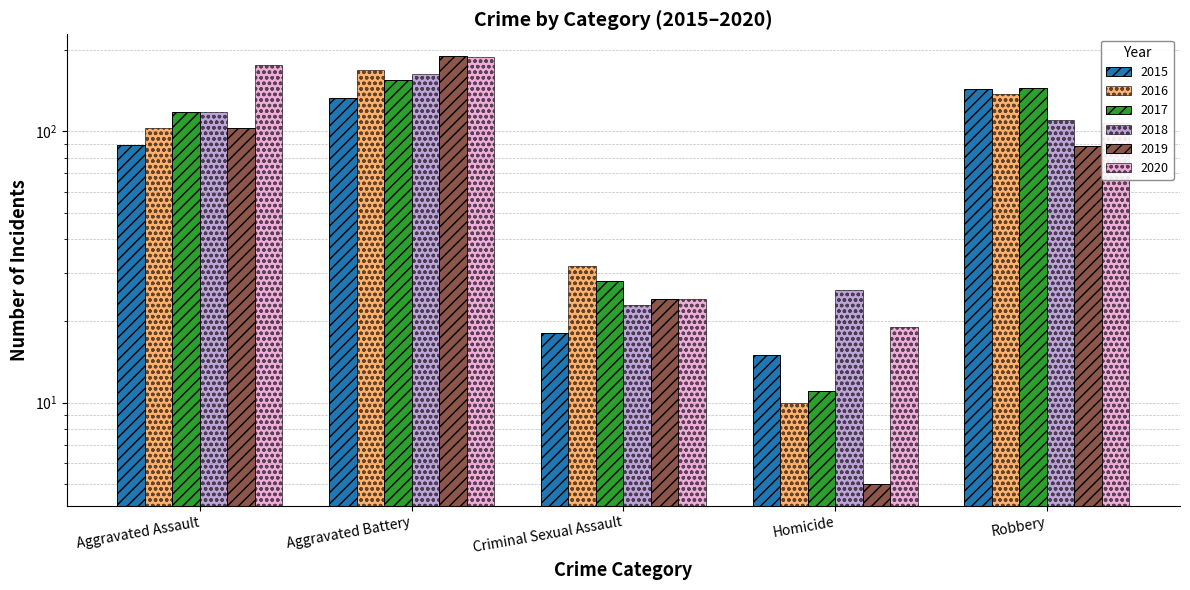

At which label does 2018 first exceed 110?

Aggravated Assault